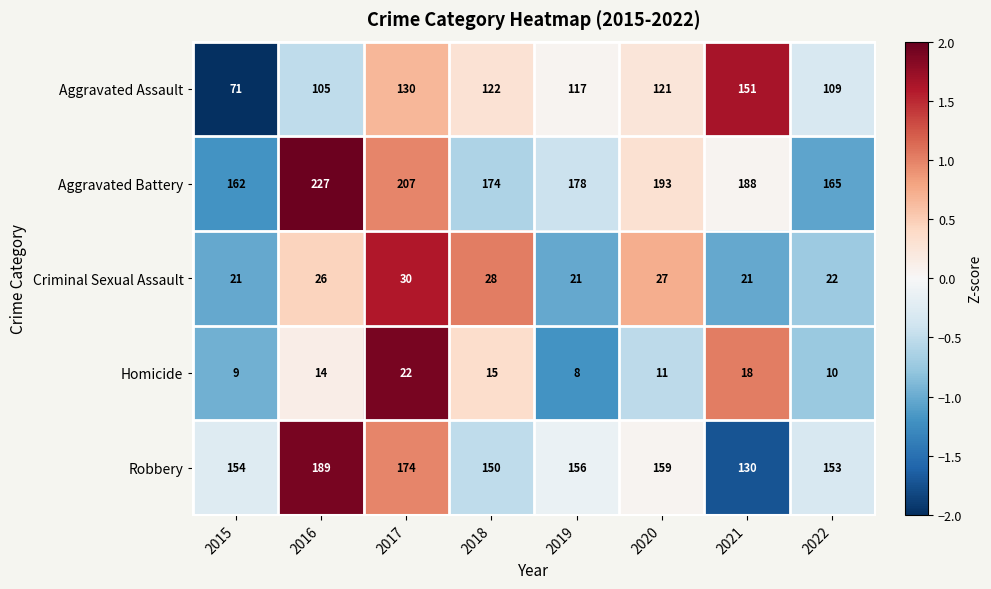

What is the spread (max minus min) of values at 2018?

159